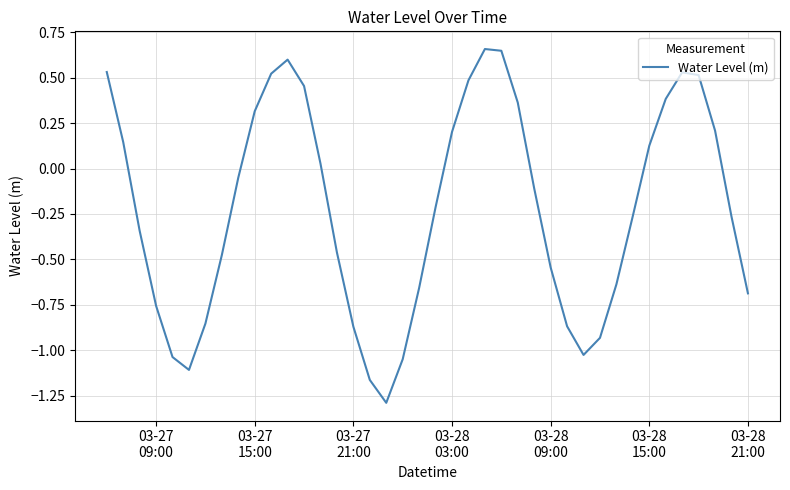

What is the smallest value displayed?

-1.3